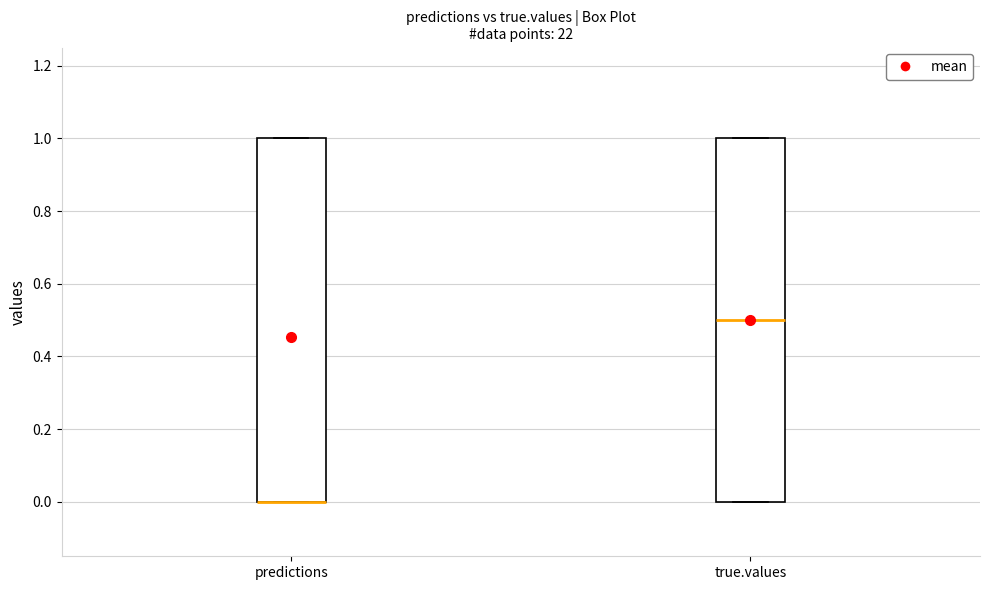

Where is the lower edge of the box for predictions on the y-axis? The values are not printed on the chart, so give them approximately, as read against the axis.

0.0